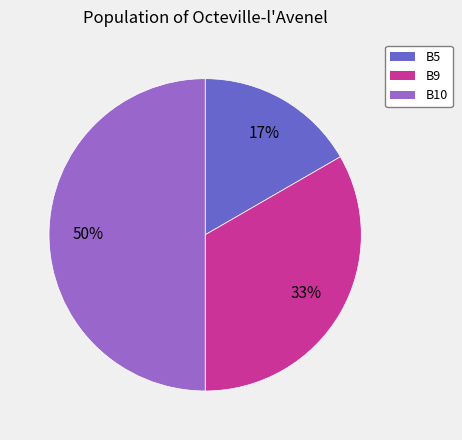

To the nearest percent, what is the average slice percentage?

33%